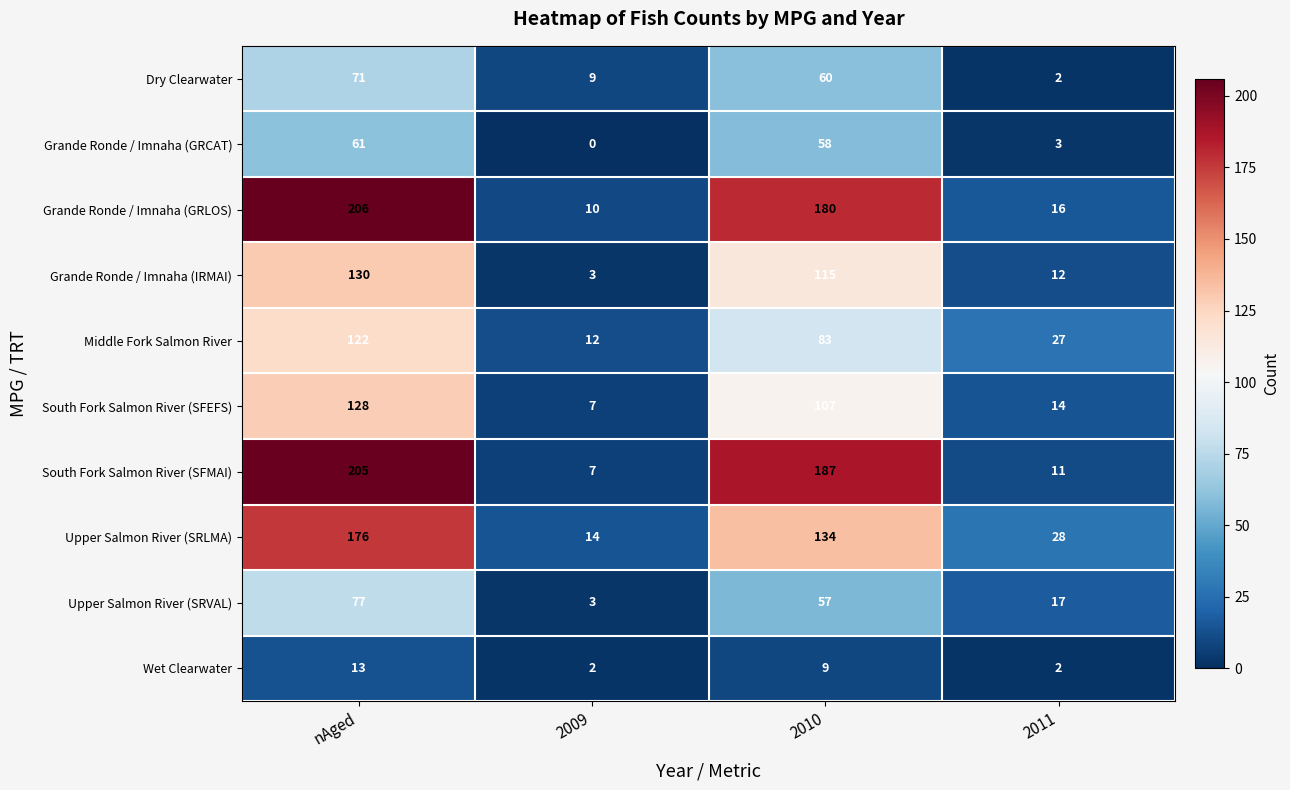

How many Upper Salmon River (SRVAL) values are between 17 and 77?

3